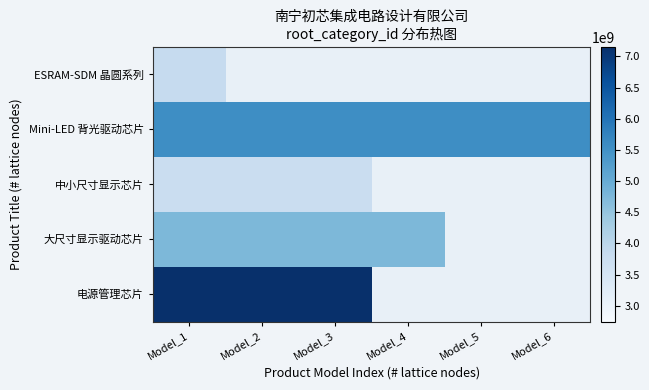

Is the value of 电源管理芯片 at Model_6 greater than the value of 大尺寸显示驱动芯片 at Model_2?

No